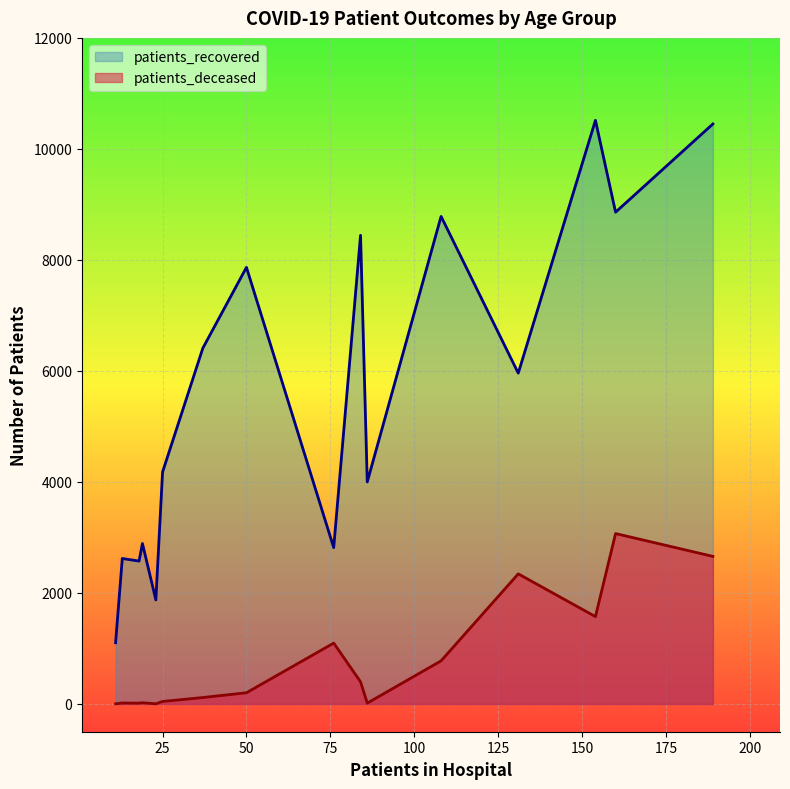

List the series in order of their overall mean, lowest first.

patients_deceased, patients_recovered